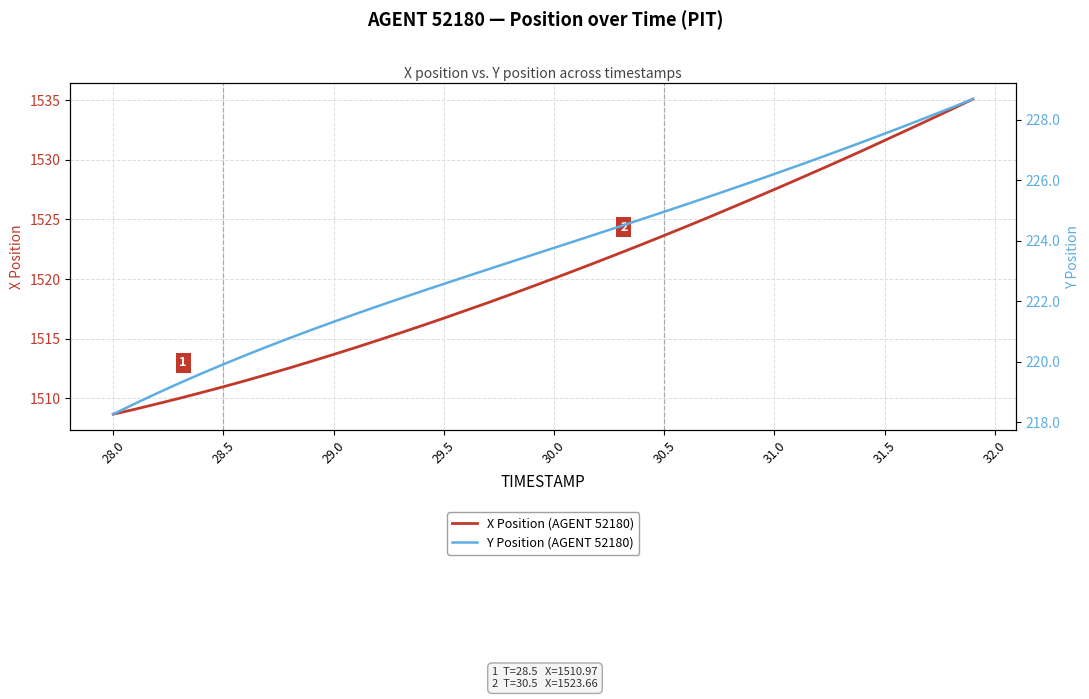

What is the greatest value displayed?

1535.1